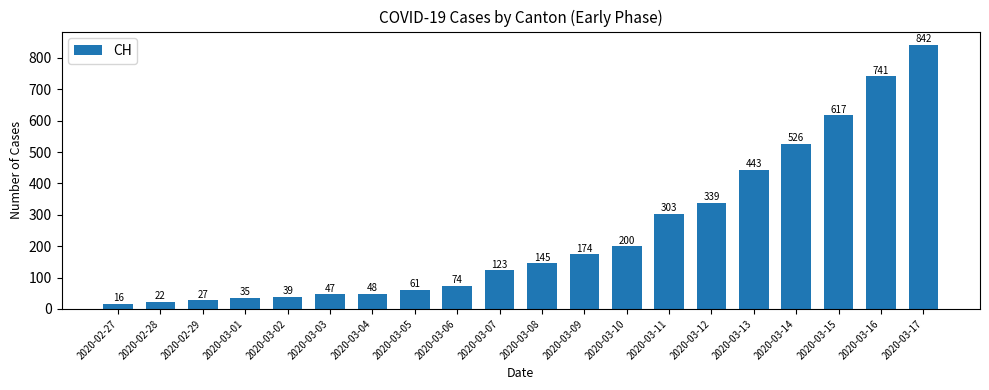

What value does the data have at 2020-03-15, to the nearest 10?

620